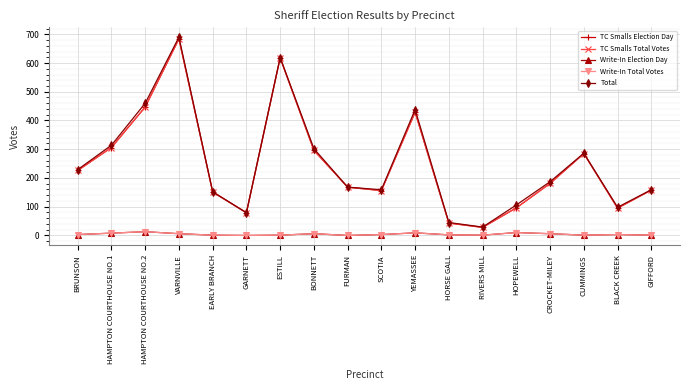

True or false: Total and Write-In Total Votes intersect in this chart.

False